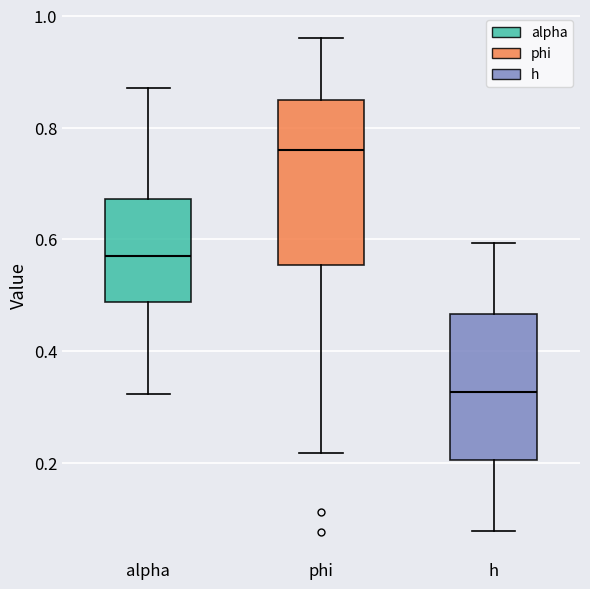

Reading left to right, transcribe this box plot: for each box, give where its median line is, the range the box spans, and where its two whiskers end, as read against the y-axis. The values are not printed on the chart, so give them approximately, as read against the axis.

alpha: median 0.56, box 0.48 to 0.68, whiskers 0.32 to 0.88
phi: median 0.76, box 0.56 to 0.84, whiskers 0.22 to 0.96
h: median 0.32, box 0.20 to 0.46, whiskers 0.08 to 0.60